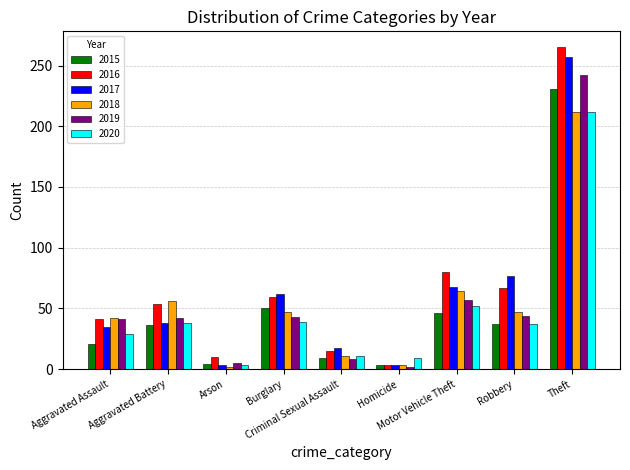

What is the sum of all 2020 values?

430